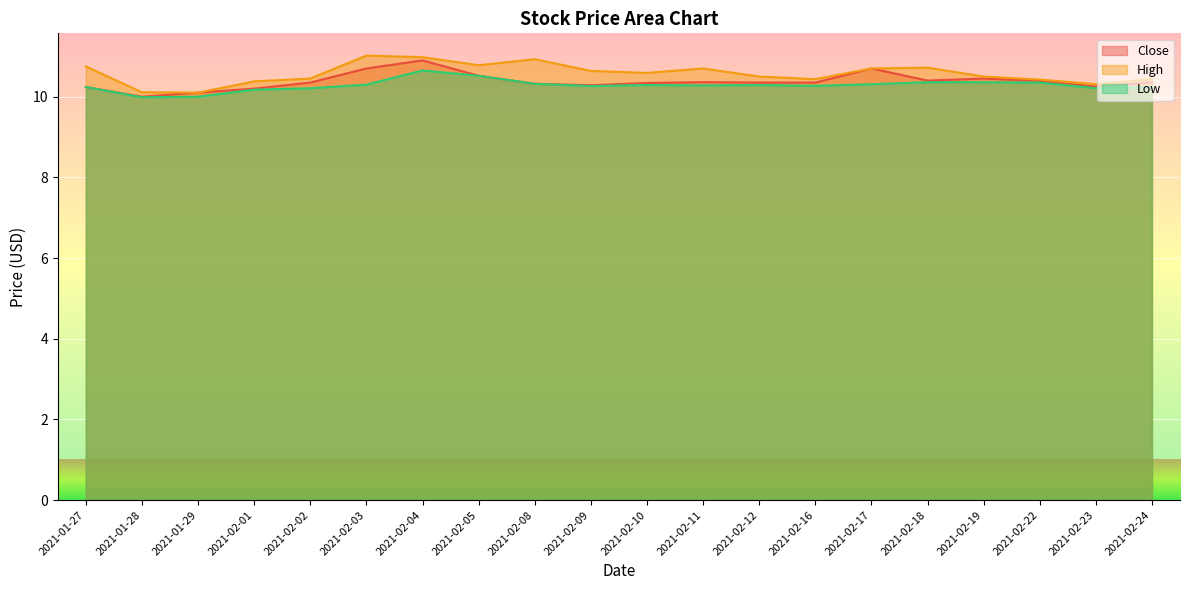

True or false: Low and Close intersect in this chart.

False